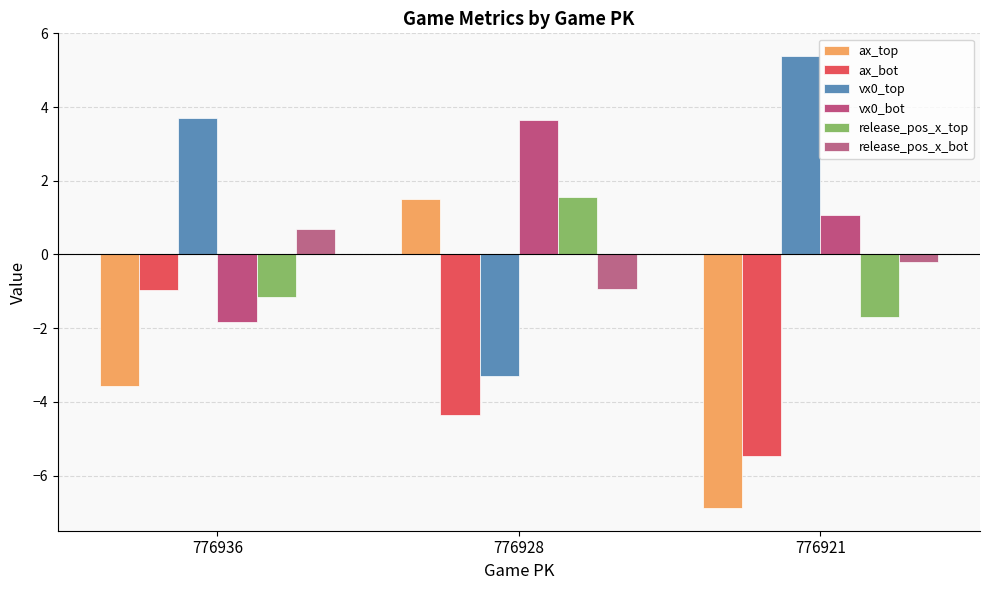

Count the number of data series in this chart.

6